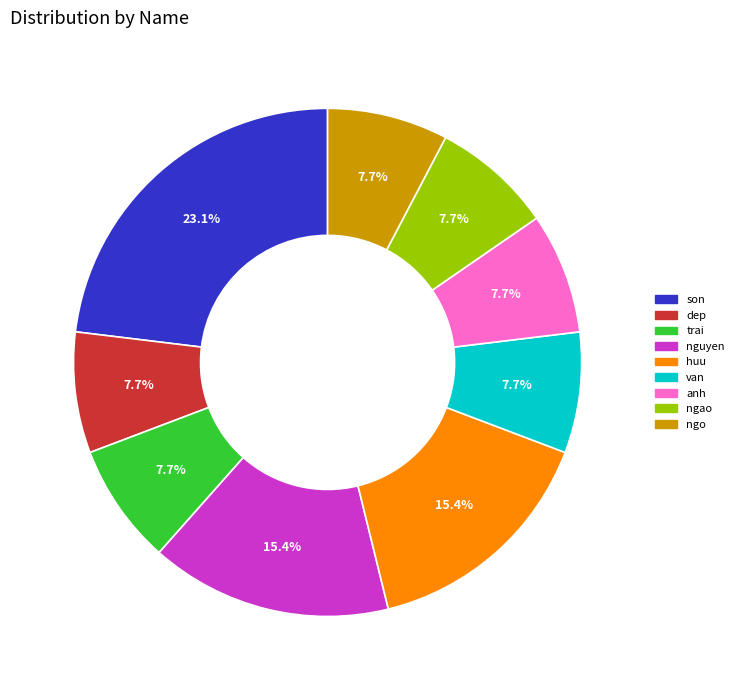

True or false: ngao accounts for 8% of the total.

True